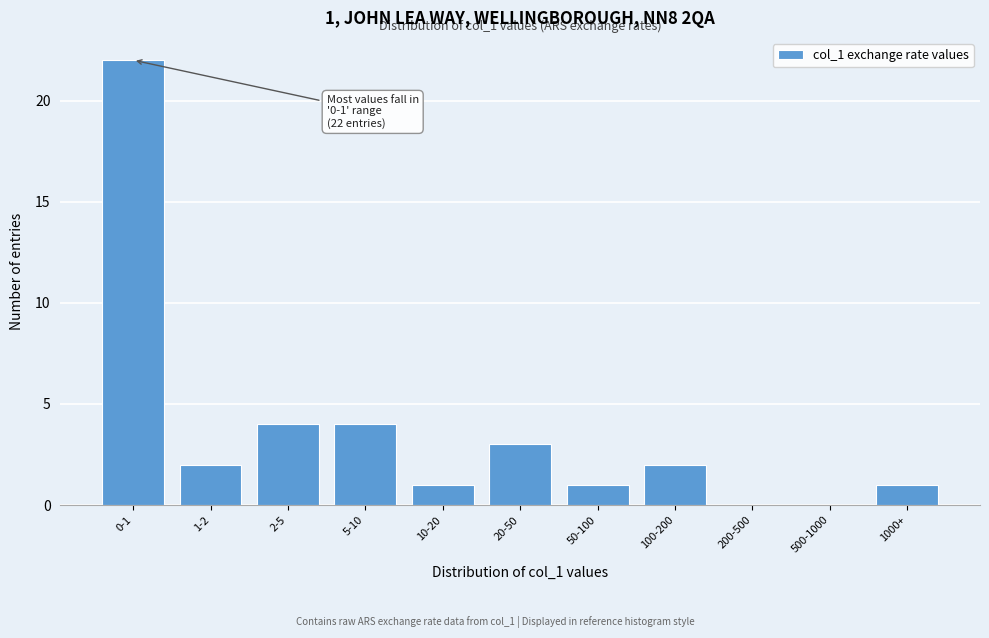

Reading left to right, transcribe all the data shown in this chart.

0-1=22	1-2=2	2-5=4	5-10=4	10-20=1	20-50=3	50-100=1	100-200=2	200-500=0	500-1000=0	1000+=1